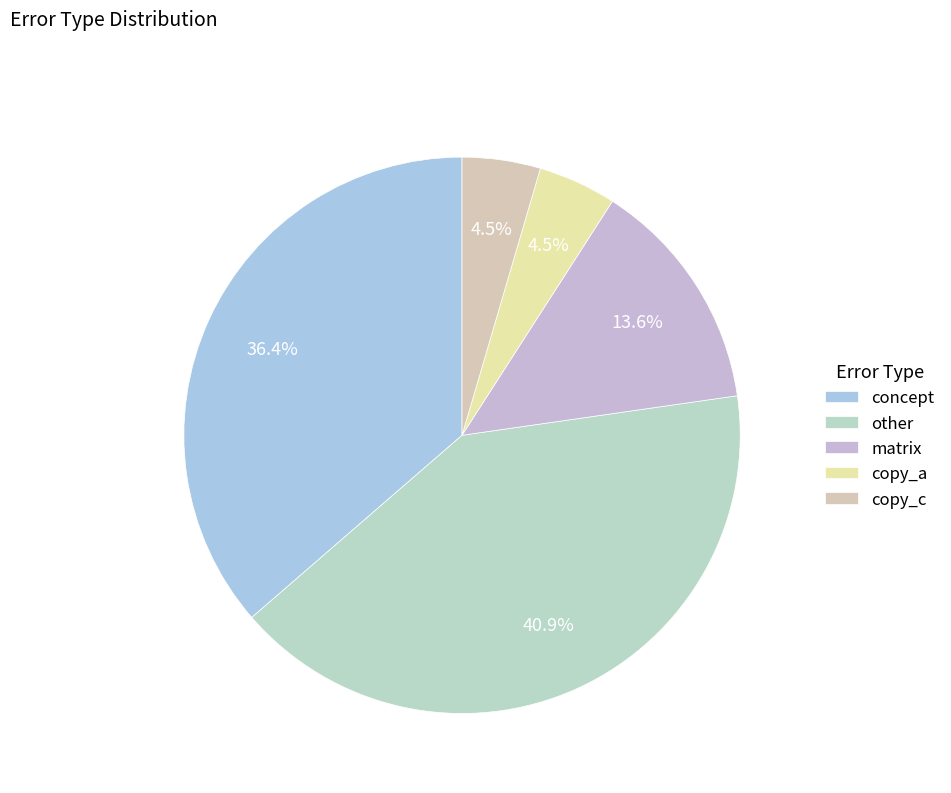

How many segments does this pie chart have?

5